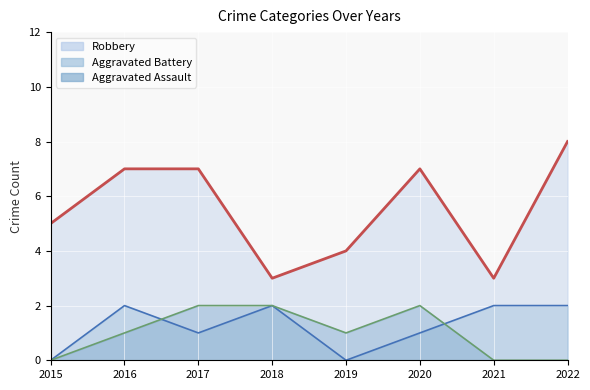

Which series has the largest total across all categories?

Robbery